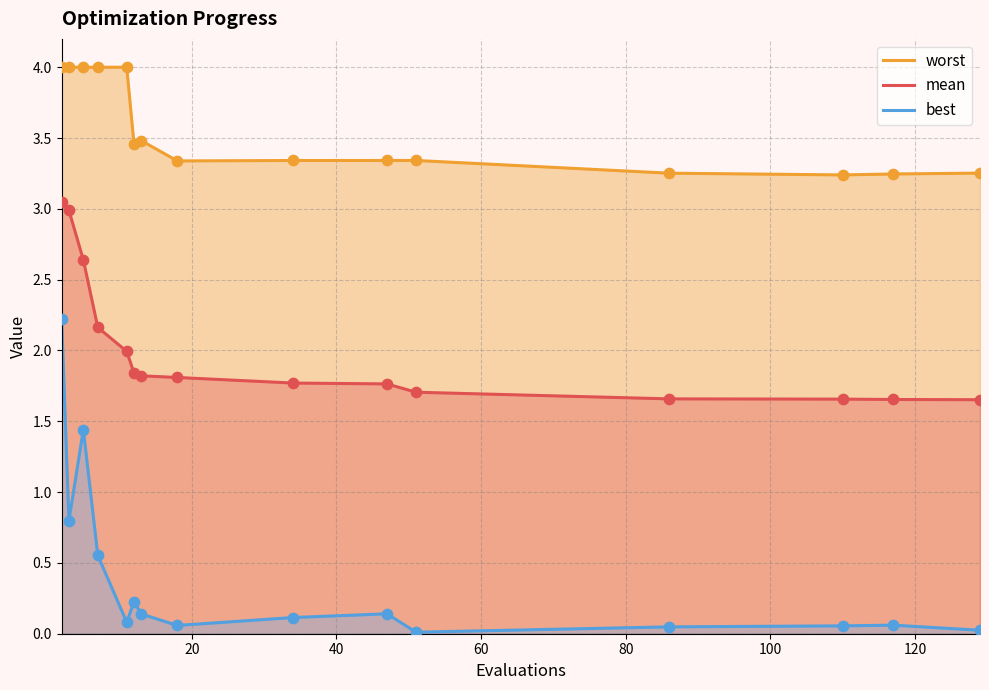

At how many categories does at least one series exceed 0?

15